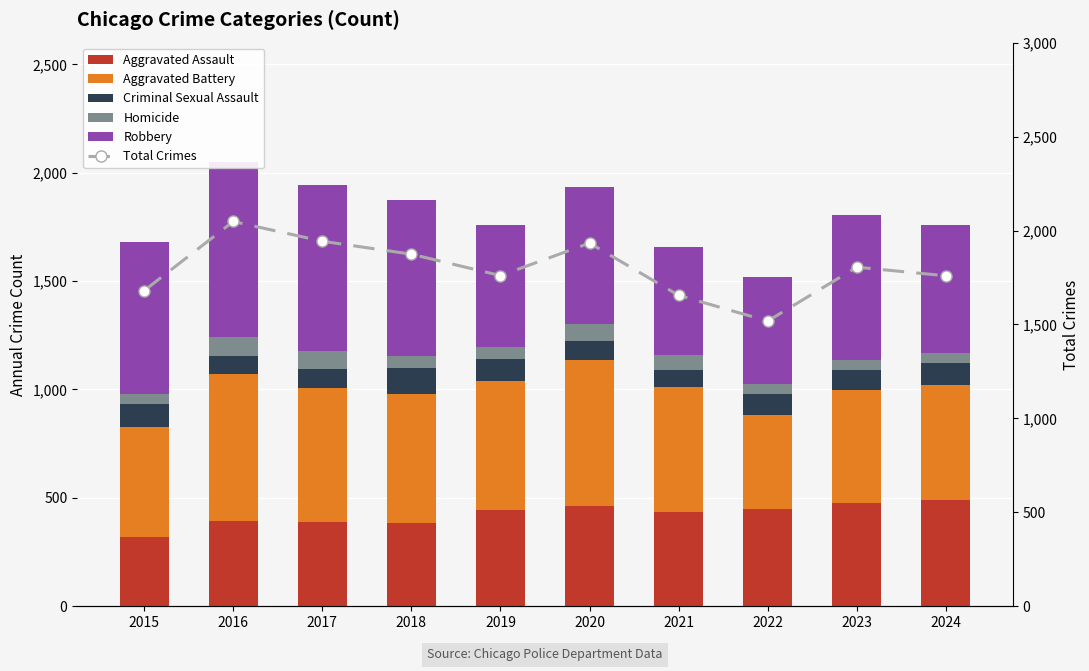

What is the value of the Aggravated Battery bar at the 2nd from the left?

678